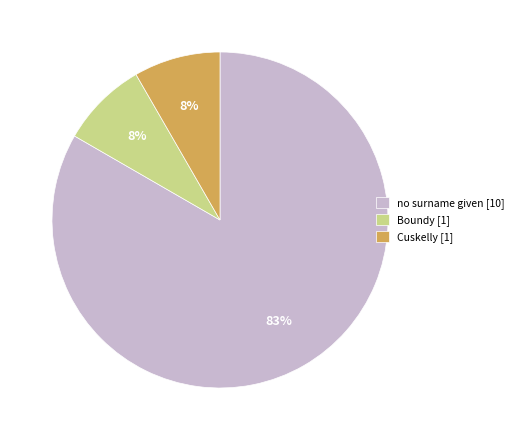

What is the ratio of the value at Boundy [1] to the value at Cuskelly [1]?

1.0